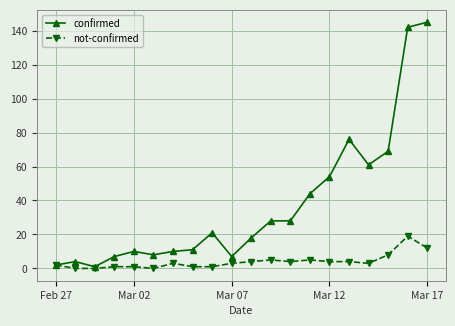

What is the value of the confirmed point at the 16th from the left?

76